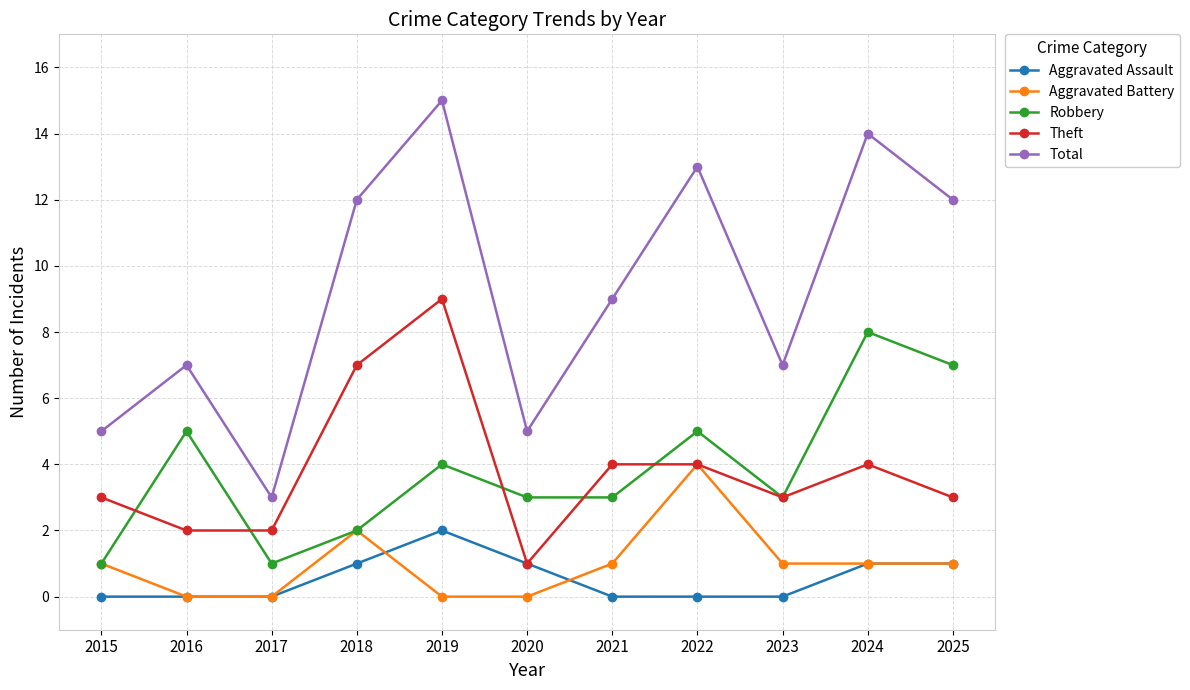

Is the value of Theft at 2021 greater than the value of Aggravated Battery at 2020?

Yes